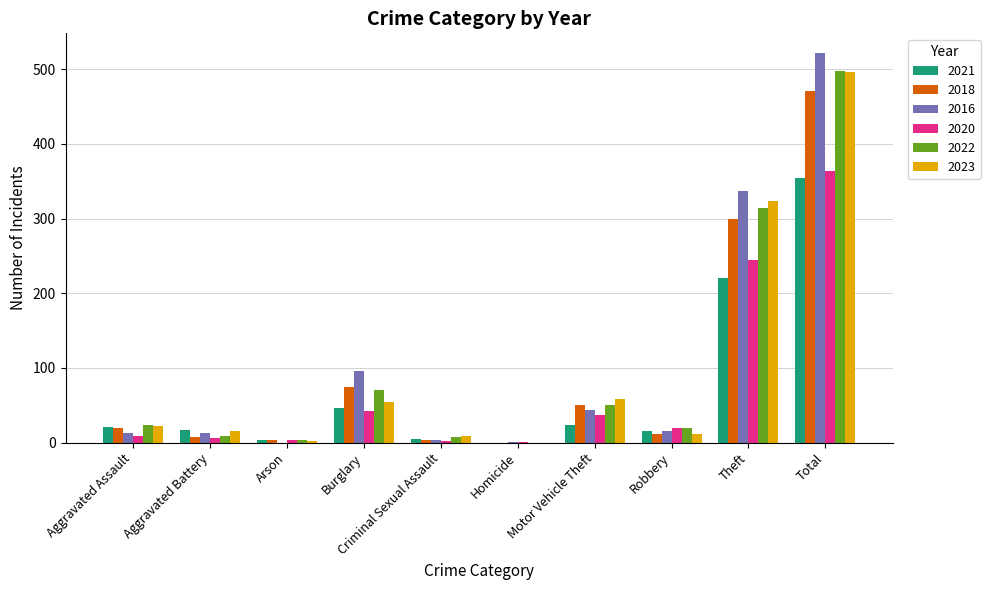

What is the maximum value for 2018?

471